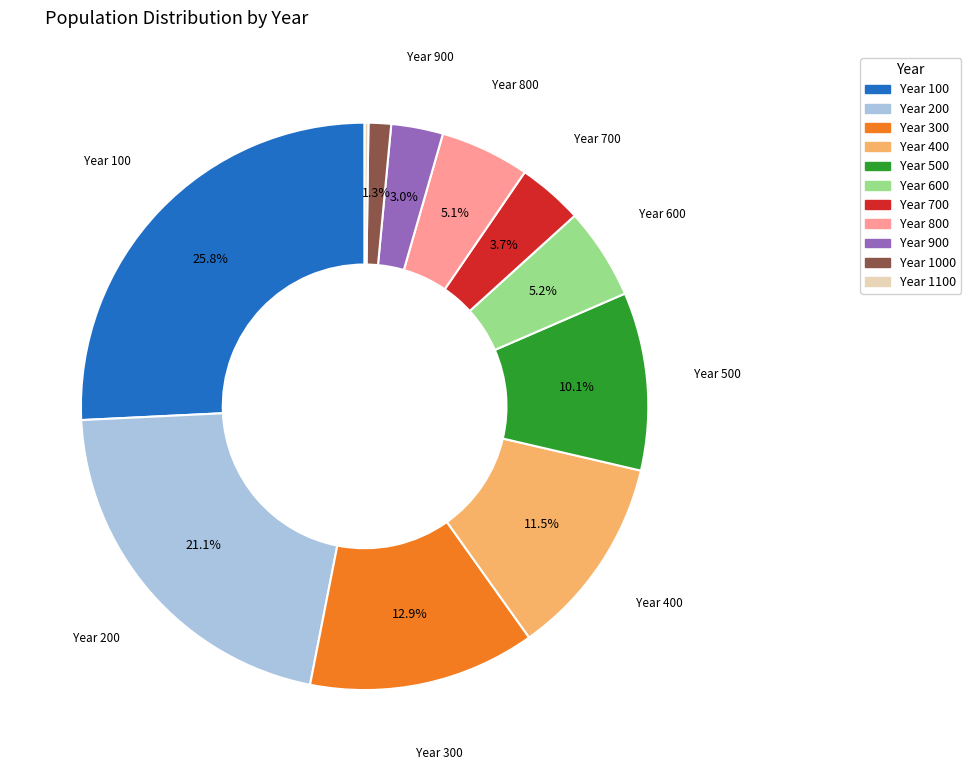

Is there a majority slice in this chart?

No